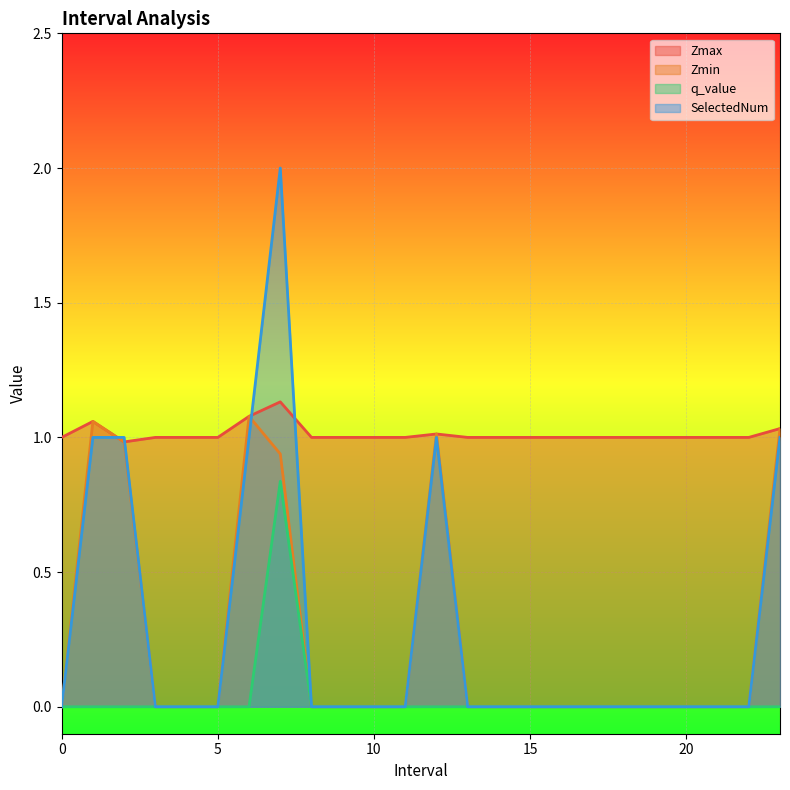

Reading right to left, extract all data points from this chart.

Zmax: 1.0	1.0	1.0	1.0	1.0	1.0	1.0	1.0	1.0	1.0	1.0	1.0	1.0	1.0	1.0	1.0	1.1	1.1	1.0	1.0	1.0	1.0	1.1	1.0
Zmin: 1.0	0.0	0.0	0.0	0.0	0.0	0.0	0.0	0.0	0.0	0.0	1.0	0.0	0.0	0.0	0.0	0.9	1.1	0.0	0.0	0.0	1.0	1.1	0.0
q_value: -0.0	0.0	0.0	0.0	0.0	0.0	0.0	0.0	0.0	0.0	0.0	-0.0	0.0	0.0	0.0	0.0	0.8	-0.0	0.0	0.0	0.0	-0.0	-0.0	0.0
SelectedNum: 1.0	0.0	0.0	0.0	0.0	0.0	0.0	0.0	0.0	0.0	0.0	1.0	0.0	0.0	0.0	0.0	2.0	1.0	0.0	0.0	0.0	1.0	1.0	0.0